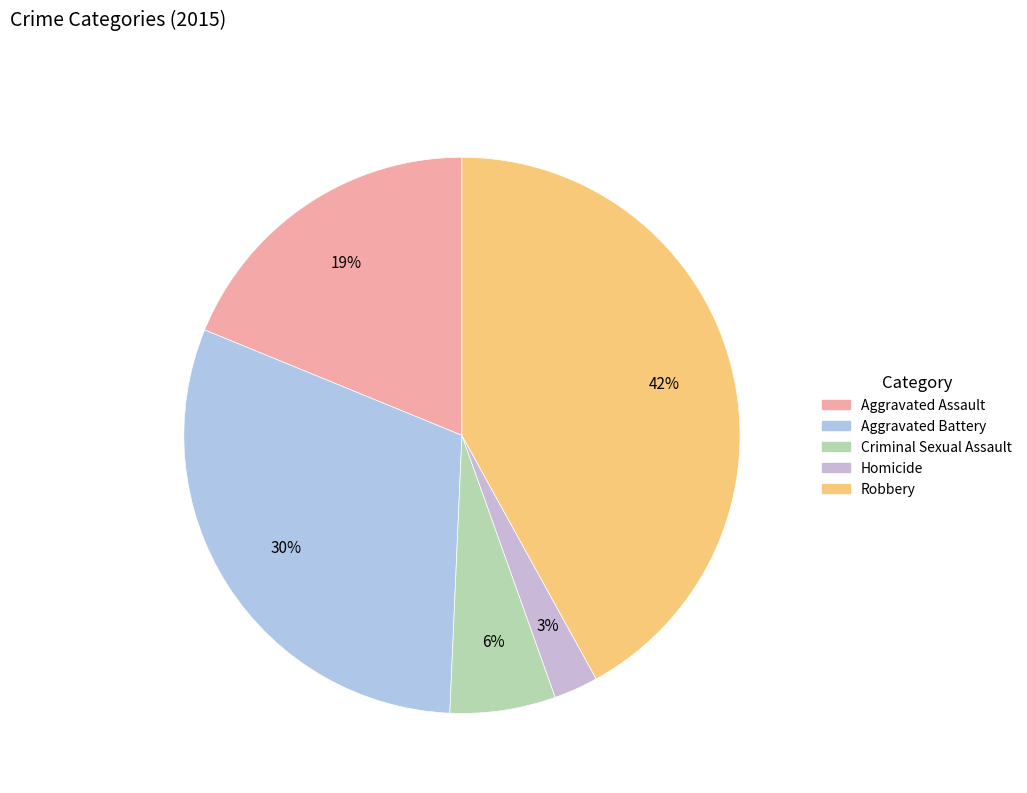

Combined, do Aggravated Battery and Homicide account for over 50%?

No